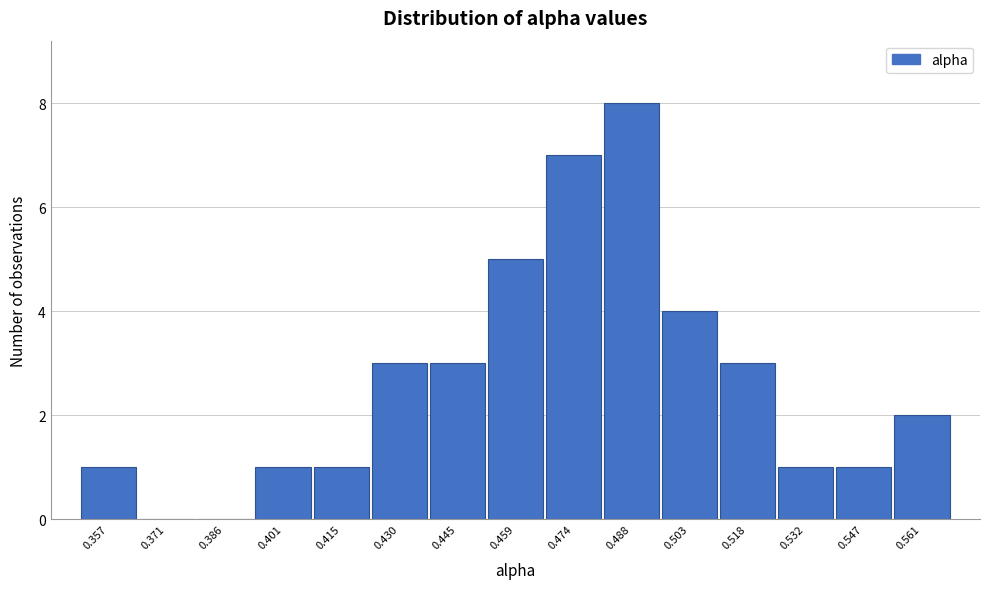

Reading right to left, extract all data points from this chart.

0.561=2	0.547=1	0.532=1	0.518=3	0.503=4	0.488=8	0.474=7	0.459=5	0.445=3	0.430=3	0.415=1	0.401=1	0.386=0	0.371=0	0.357=1